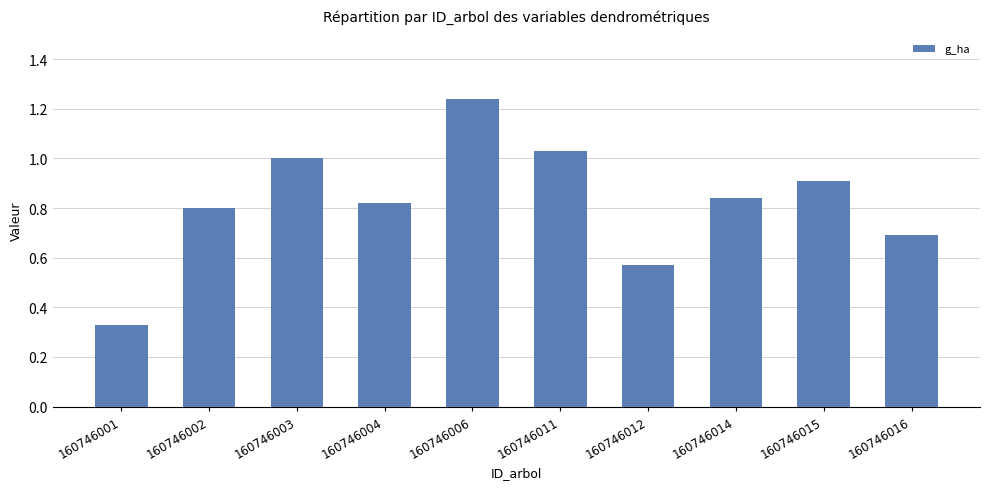

What is the difference between the maximum and minimum values?

0.9